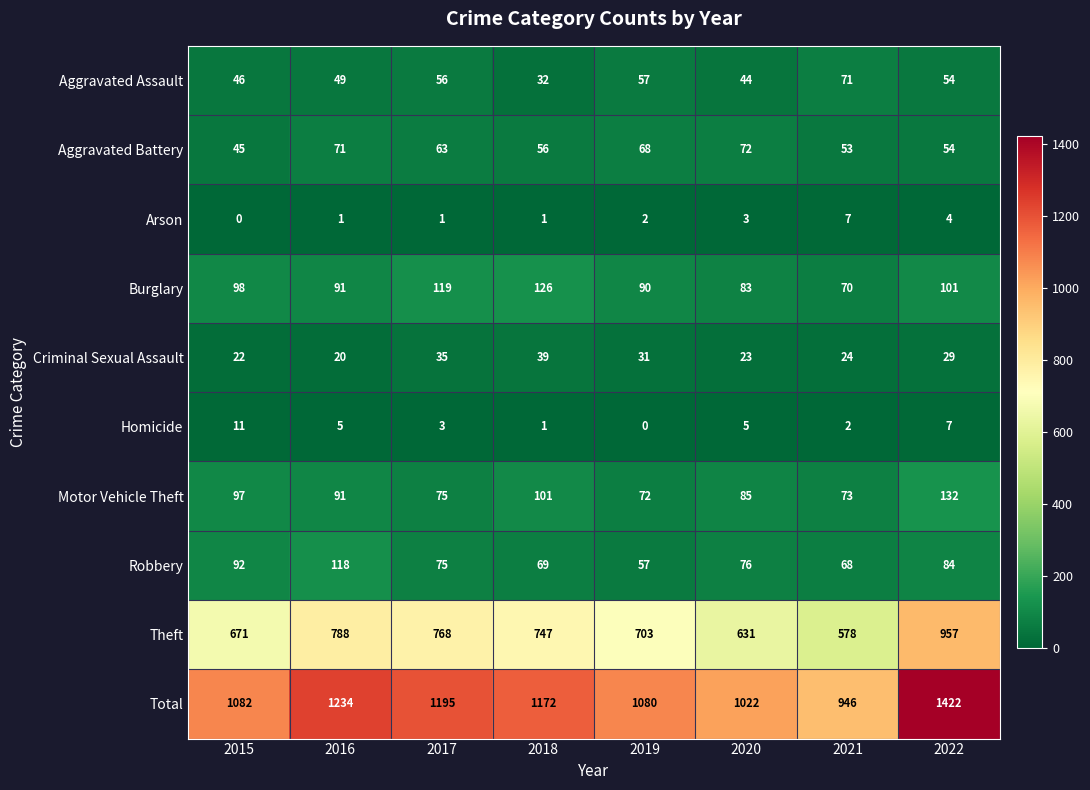

Which series has the largest total across all categories?

Total